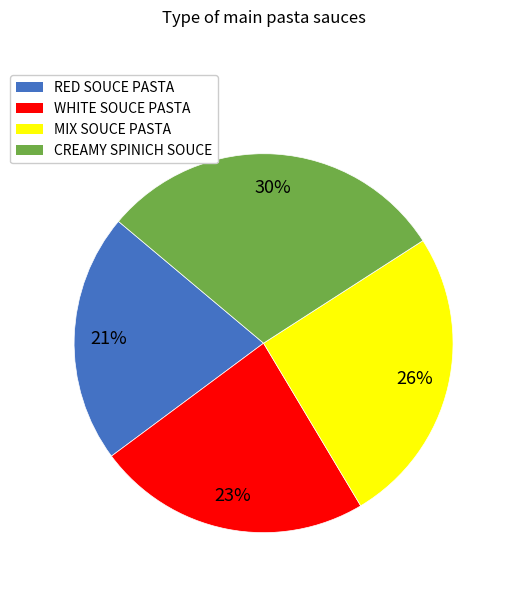

Is there a majority slice in this chart?

No